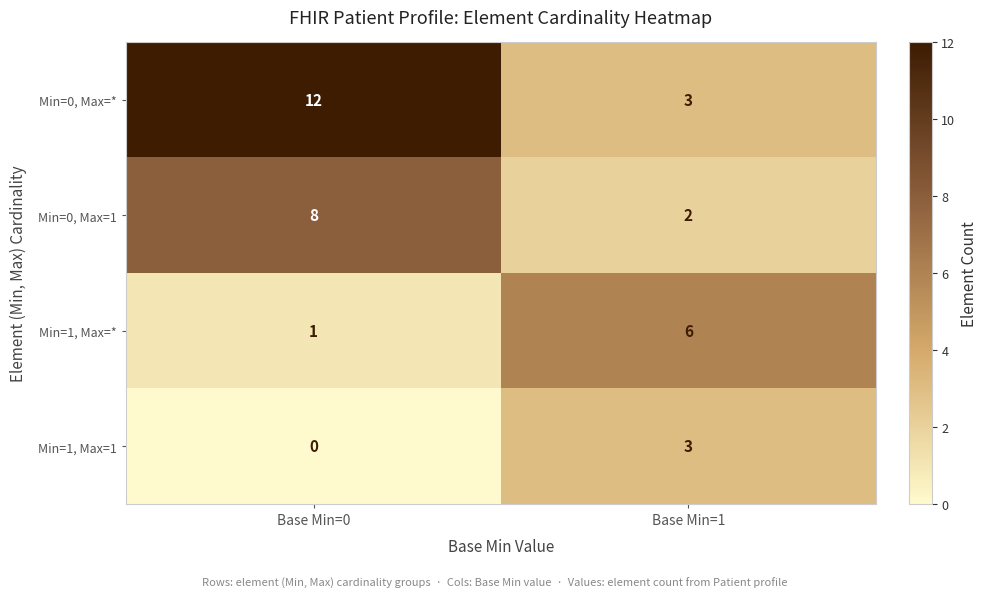

Reading right to left, extract all data points from this chart.

Min=0, Max=*: 3	12
Min=0, Max=1: 2	8
Min=1, Max=*: 6	1
Min=1, Max=1: 3	0